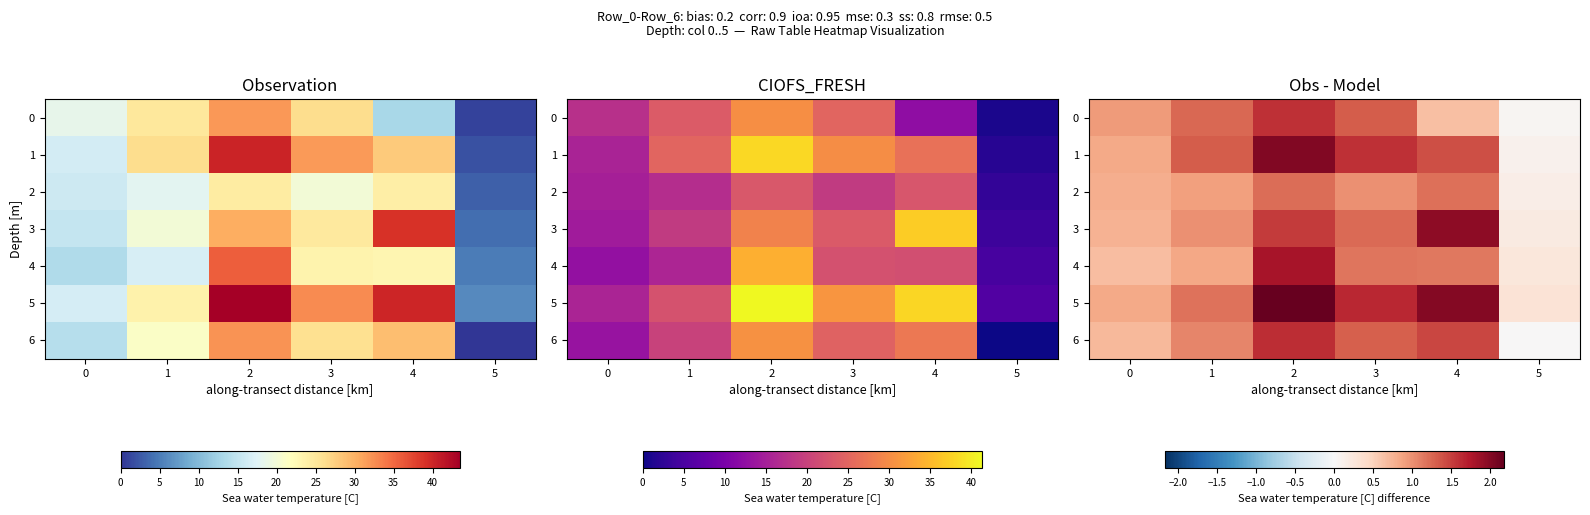

What is the spread (max minus min) of values at 2?

1.0